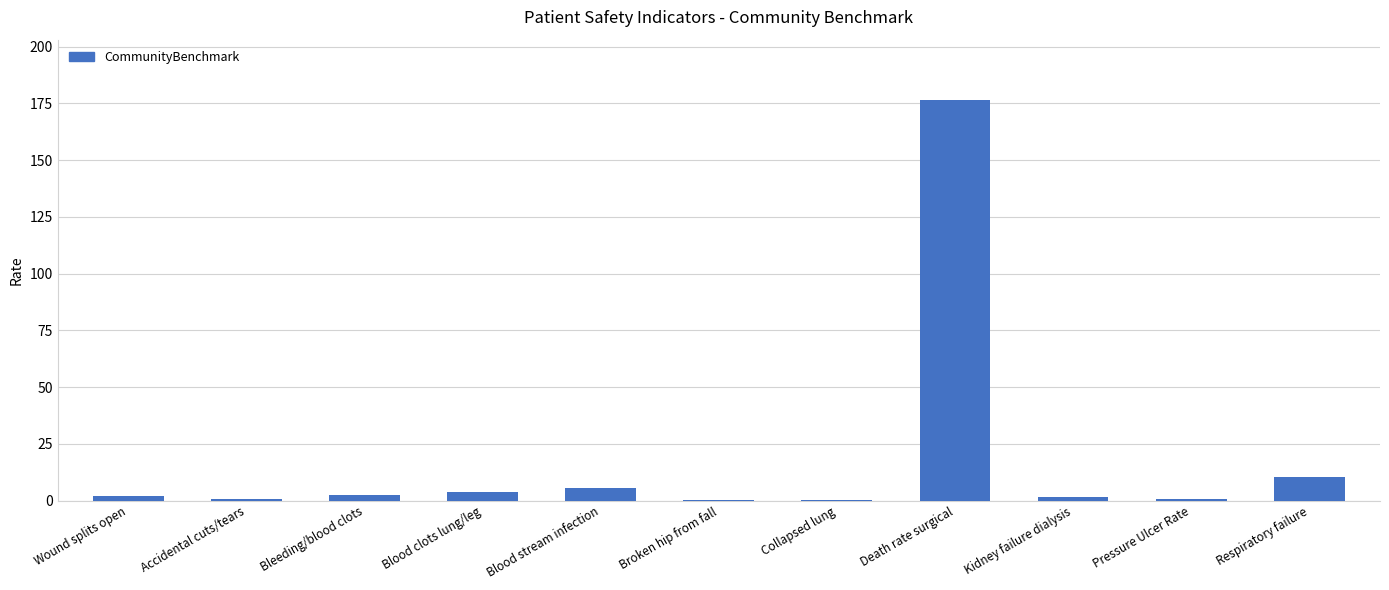

True or false: the data shows 0.9 at Accidental cuts/tears.

True